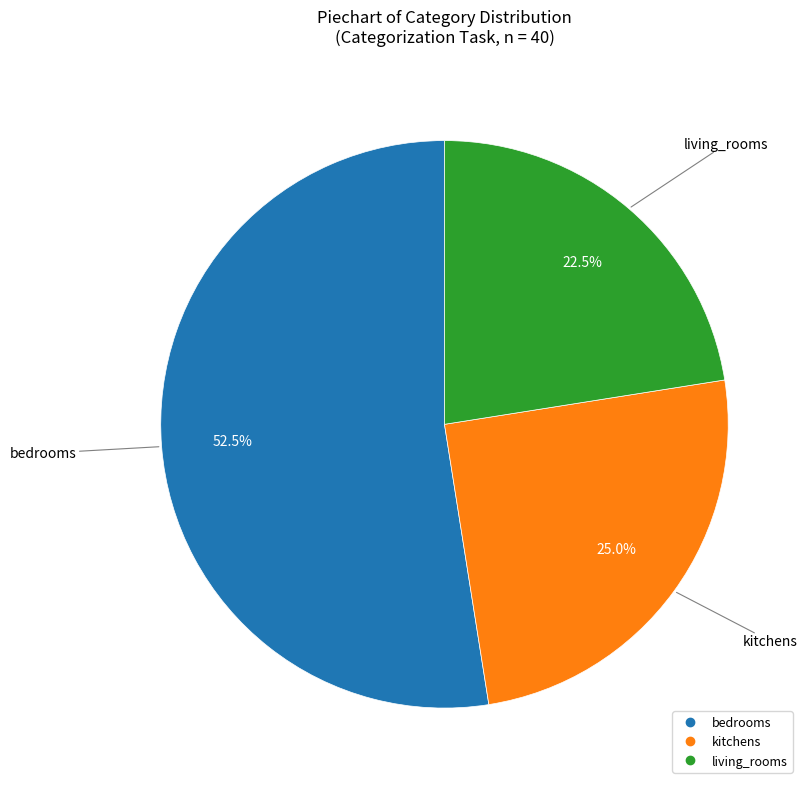

Between living_rooms and kitchens, which is larger?

kitchens